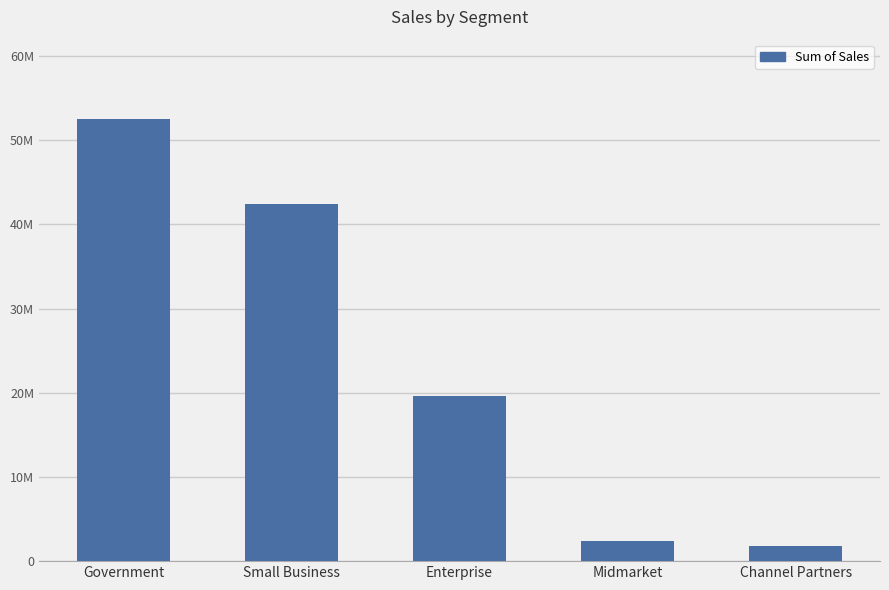

Rank the categories by value from highest to lowest.

Government, Small Business, Enterprise, Midmarket, Channel Partners